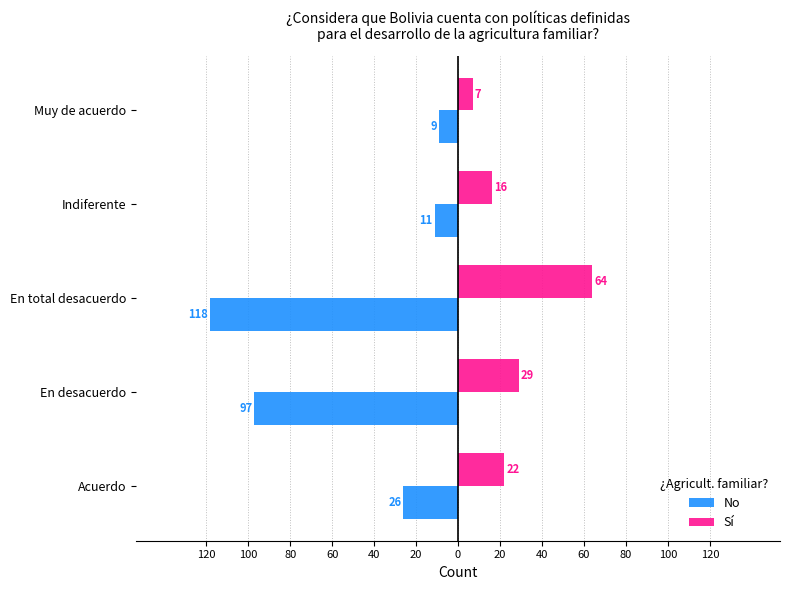

What is the average value of the Sí series?

28